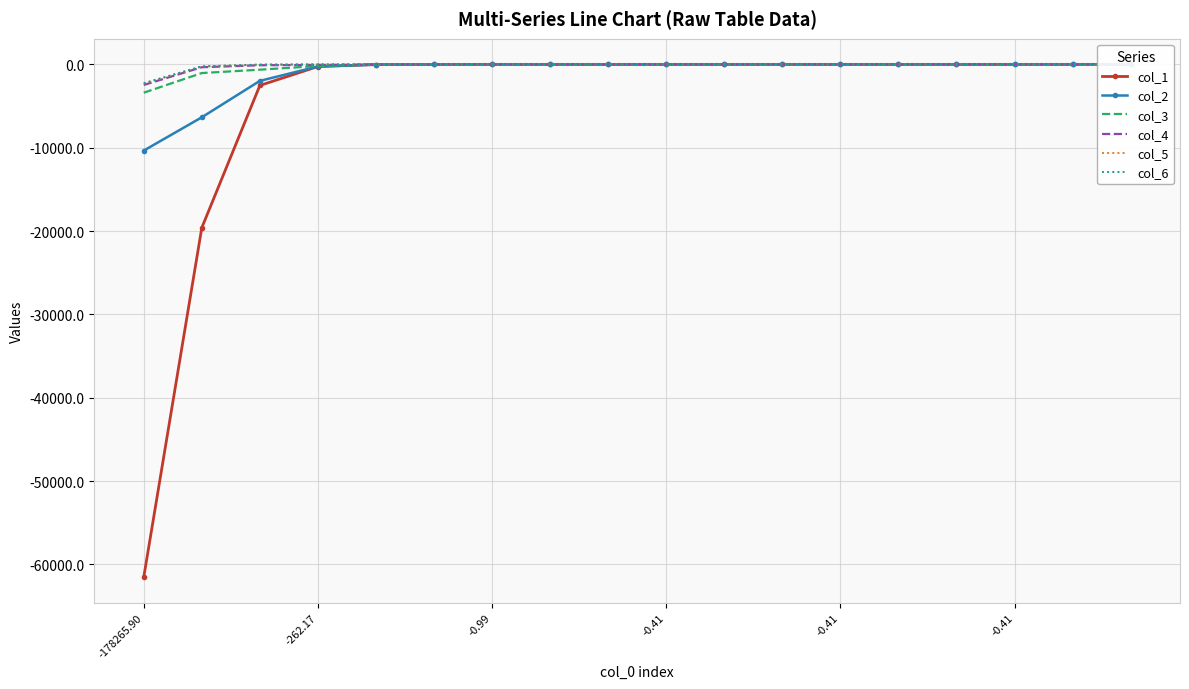

Which label corresponds to the largest value in the chart?

17